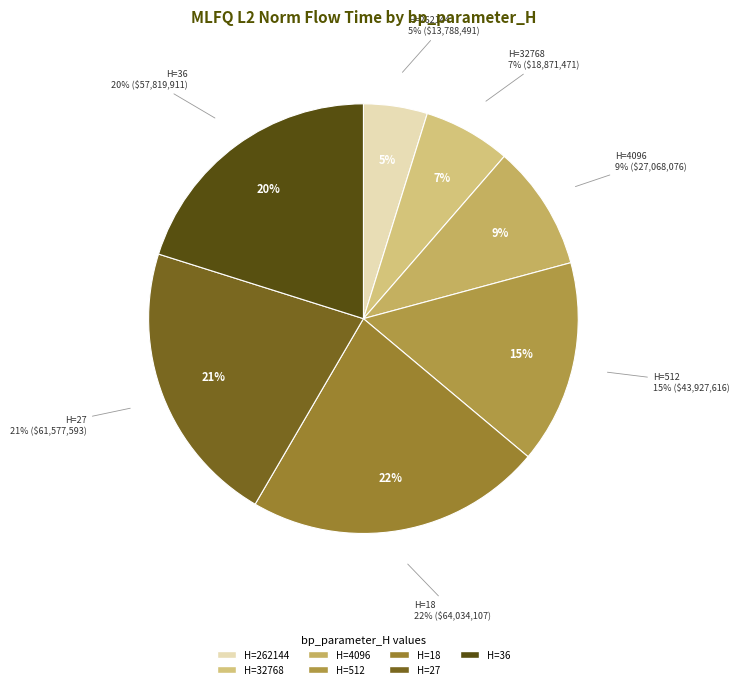

Rank the categories by value from lowest to highest.

262144, 32768, 4096, 512, 36, 27, 18